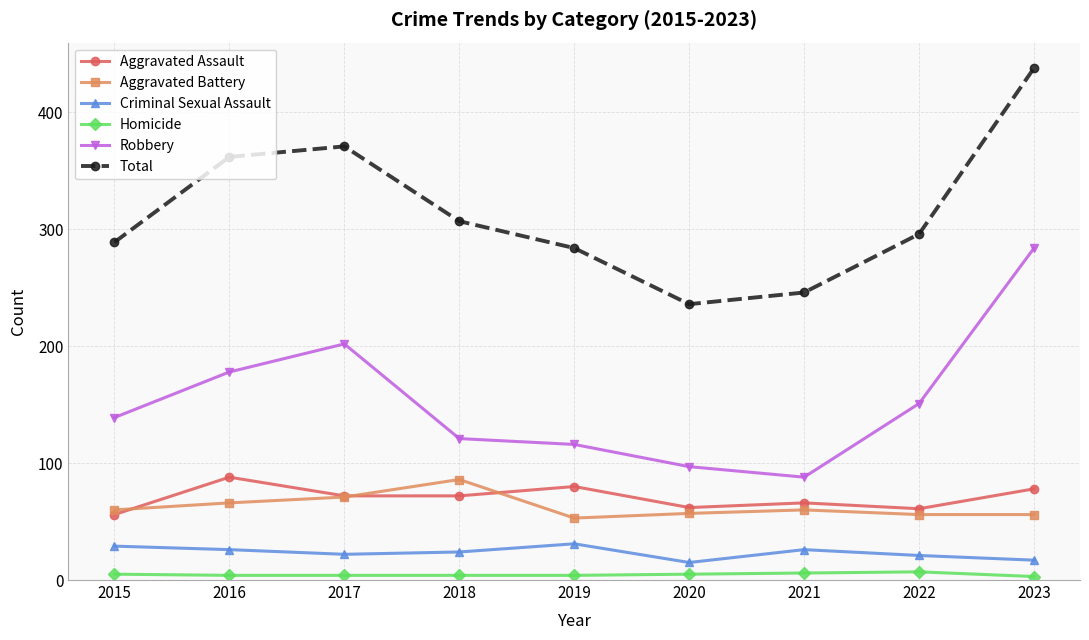

At which category is the sum across all series the highest?

2023